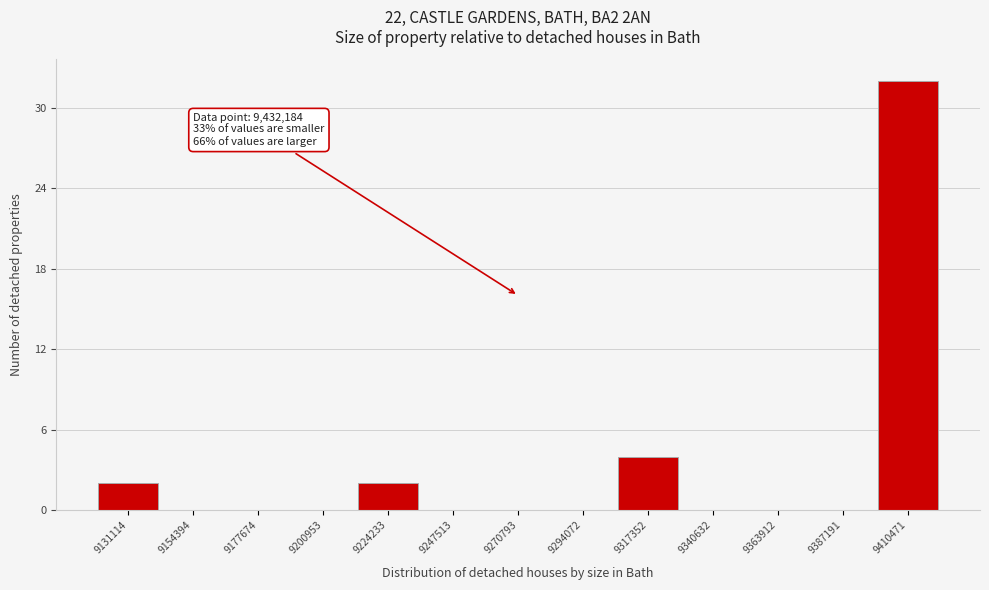

Reading left to right, transcribe all the data shown in this chart.

9131114=2	9154394=0	9177674=0	9200953=0	9224233=2	9247513=0	9270793=0	9294072=0	9317352=4	9340632=0	9363912=0	9387191=0	9410471=32